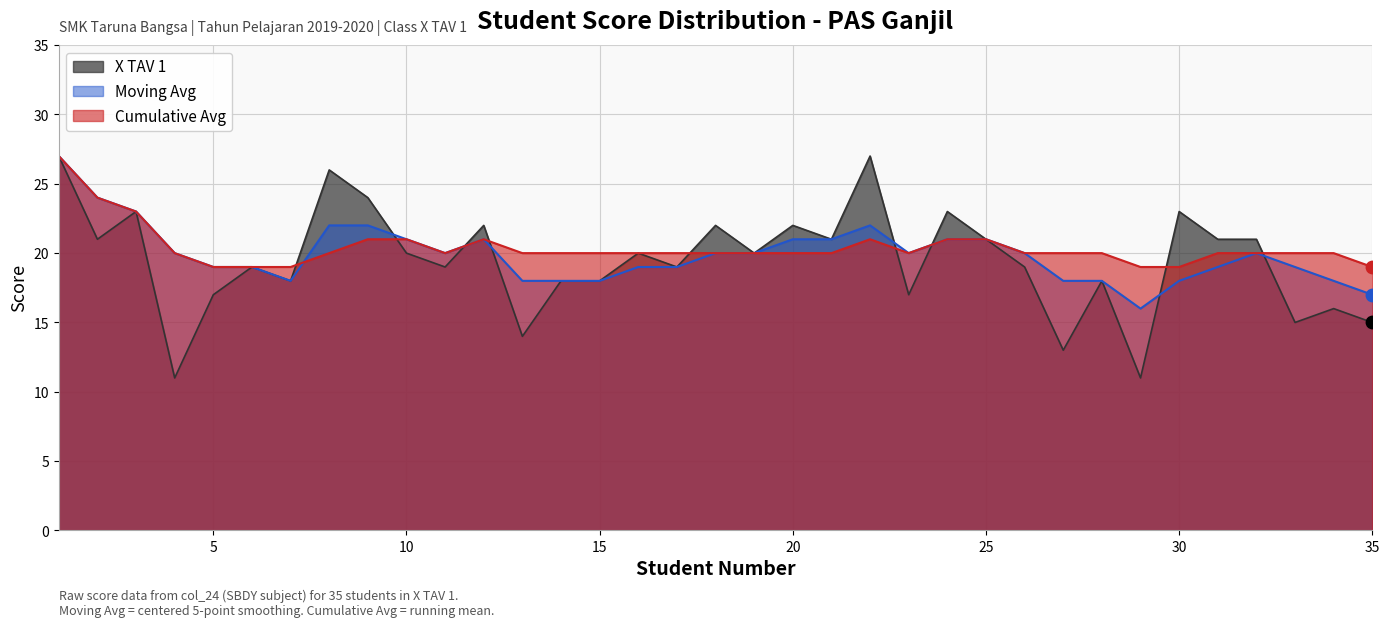

What are all the series names shown in the legend?

X TAV 1, Moving Avg, Cumulative Avg